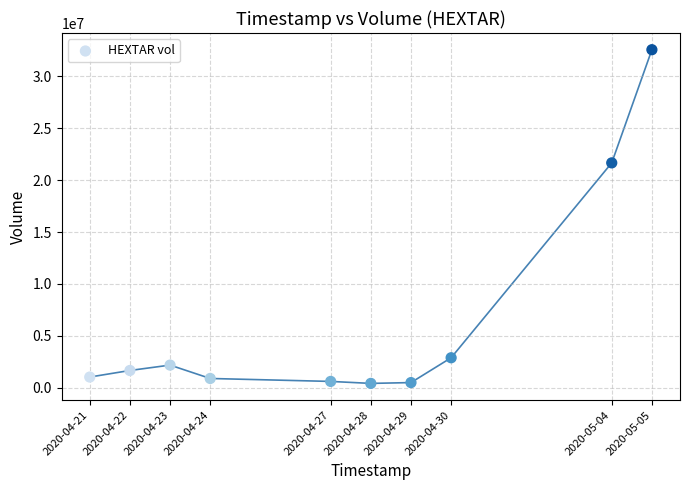

What Y value in the scatter plot is closest to 16494150?

21668800